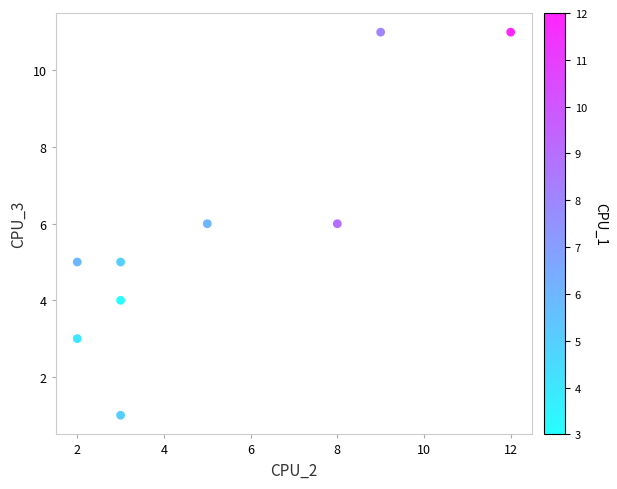

What is the average X value?

5